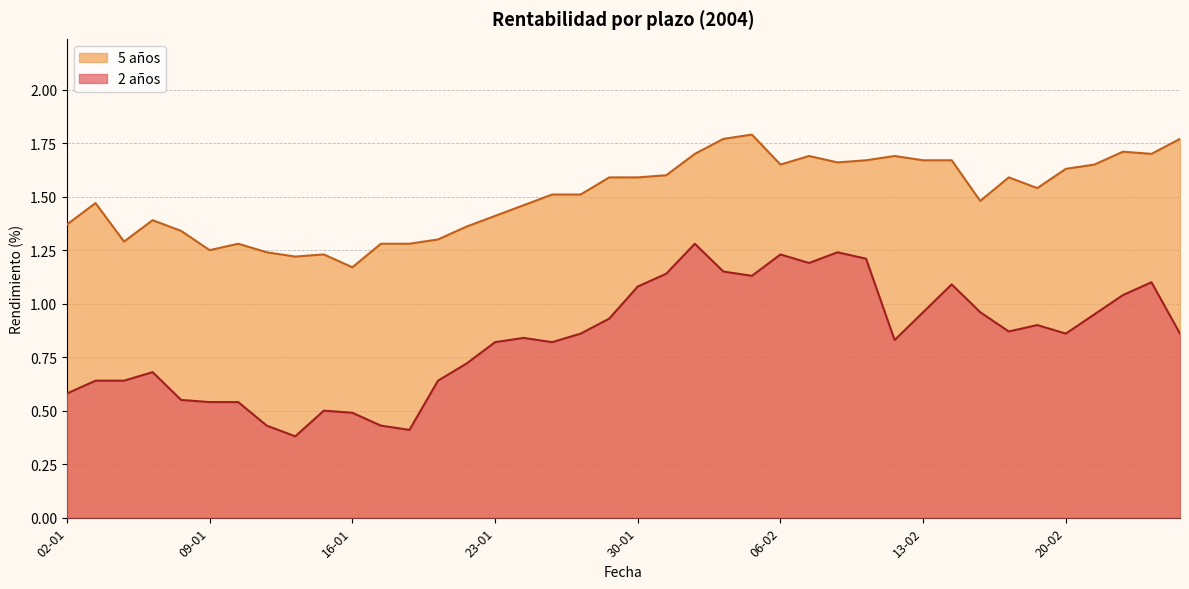

Rank the series at 02-02 from highest to lowest value.

5 años, 2 años